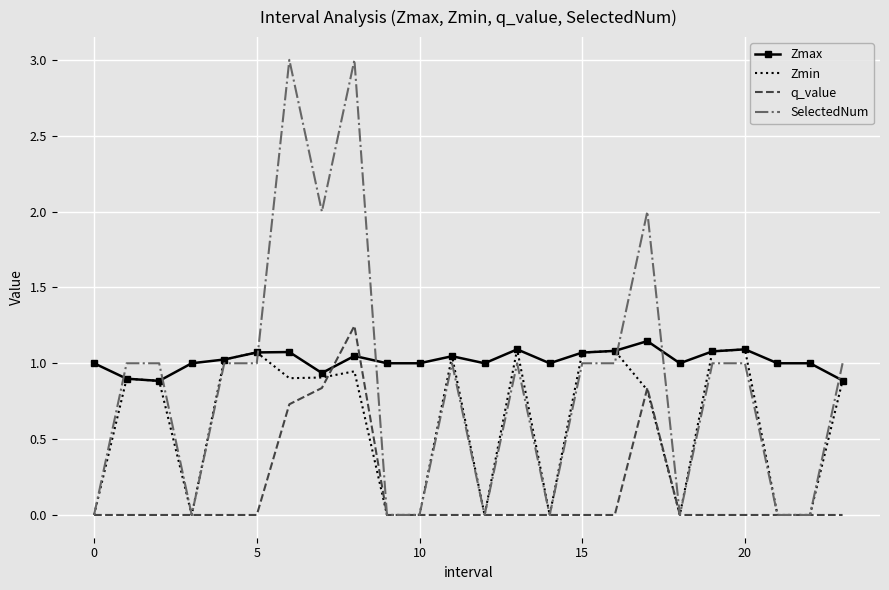

What is the maximum value shown in the chart?

3.0